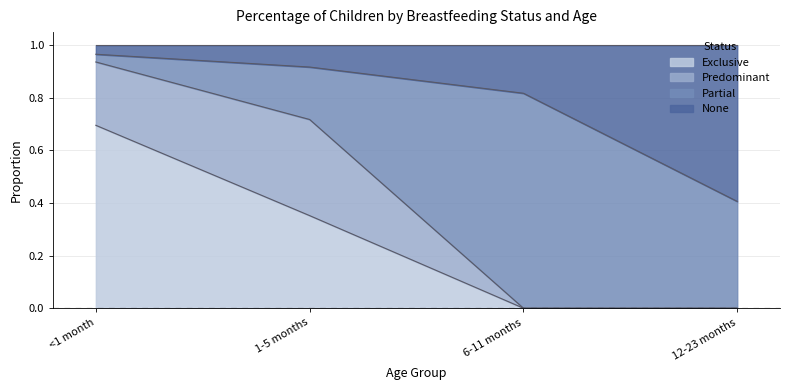

What is the sum of the Exclusive values at 1-5 months and <1 month?

1.0